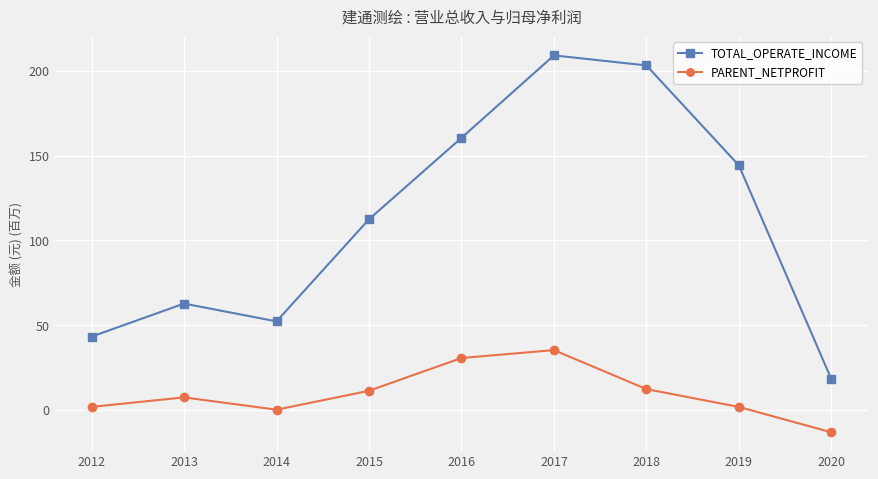

Where is the first local minimum for TOTAL_OPERATE_INCOME?

2014